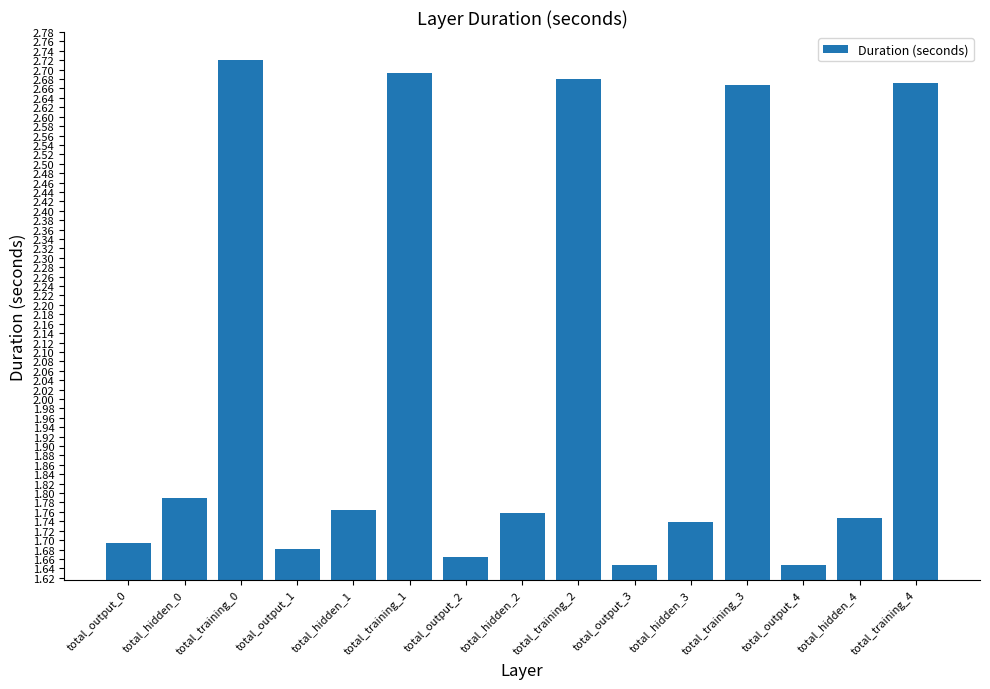

What is the sum of all values?

30.6